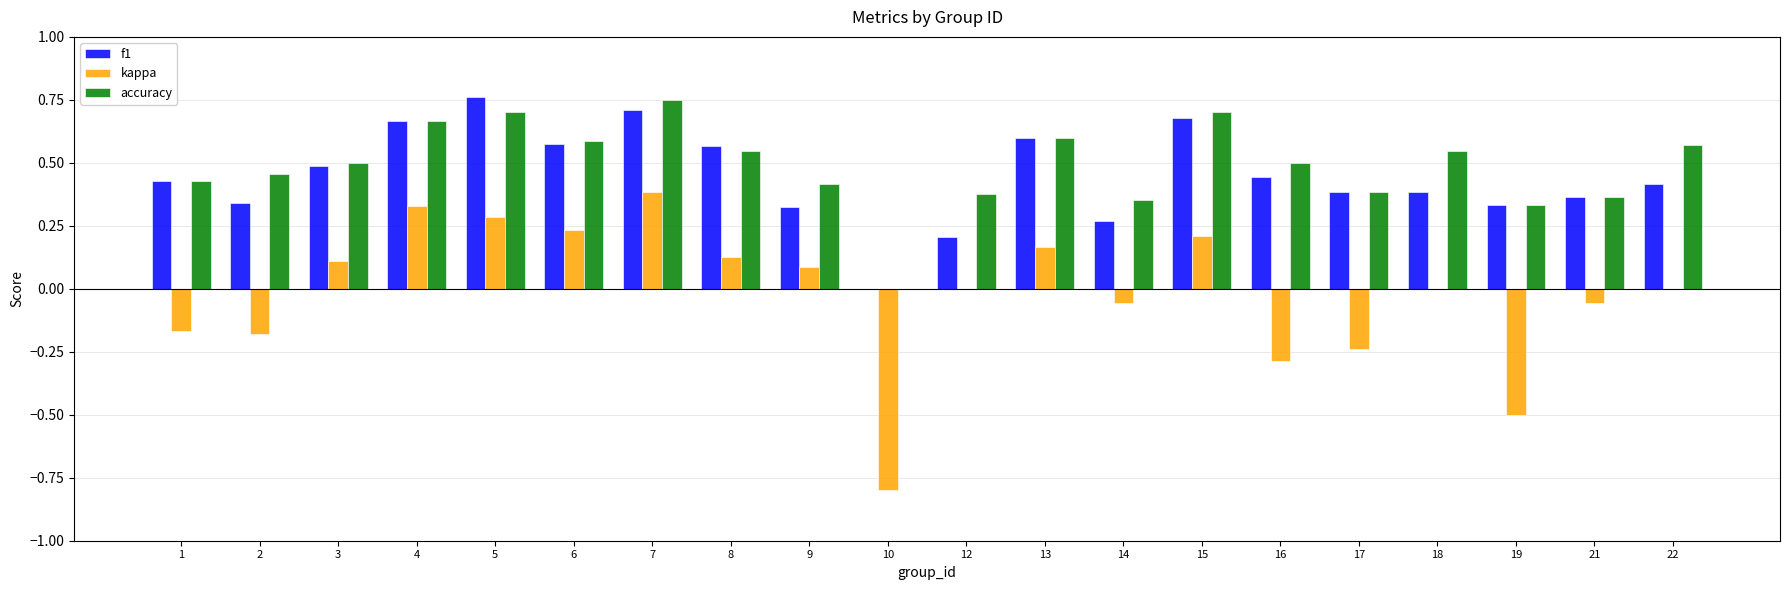

The accuracy series shows 0.5 at 2. True or false?

True